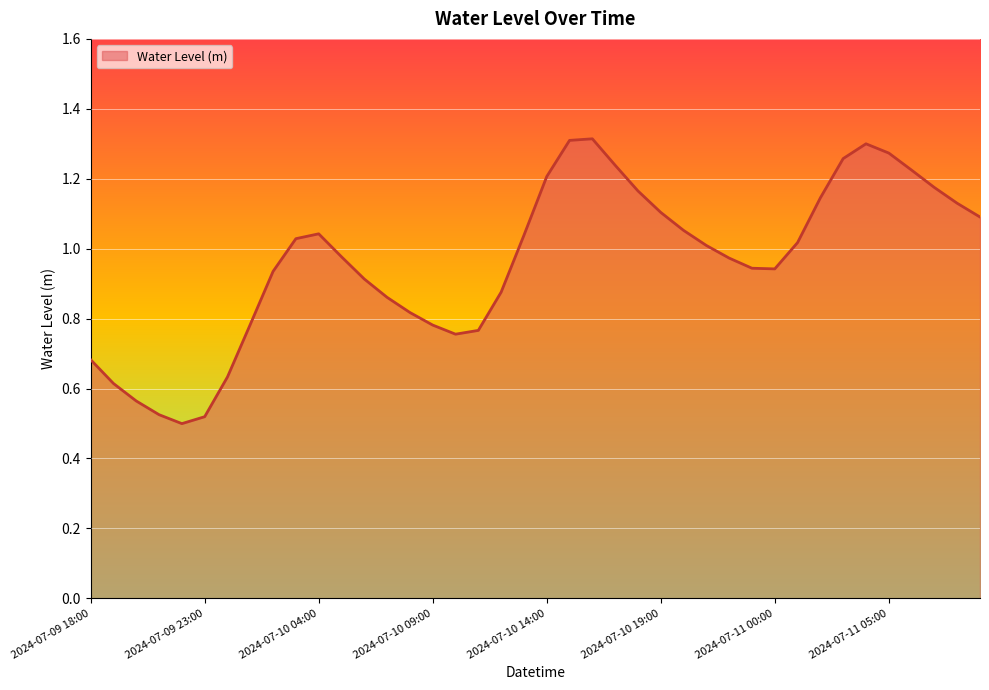

Which label corresponds to the largest value in the chart?

2024-07-10 16:00